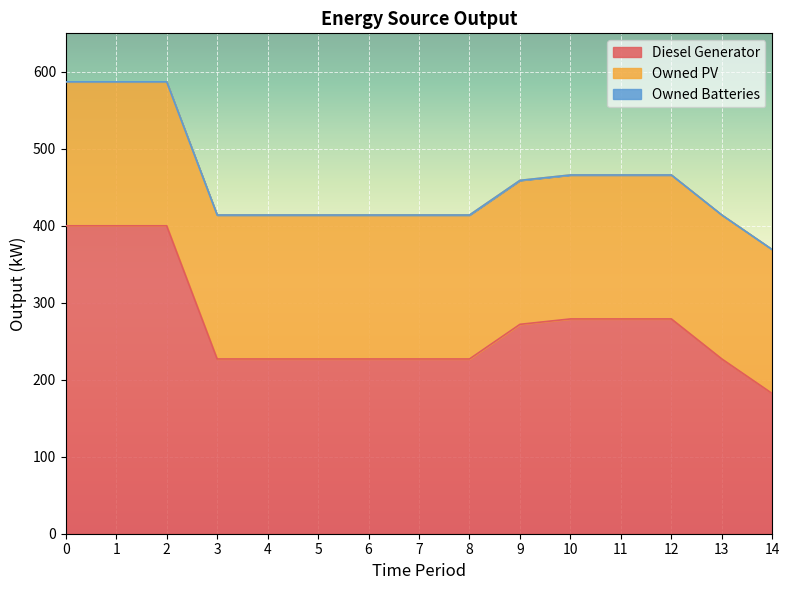

Which series has the largest total across all categories?

Diesel Generator